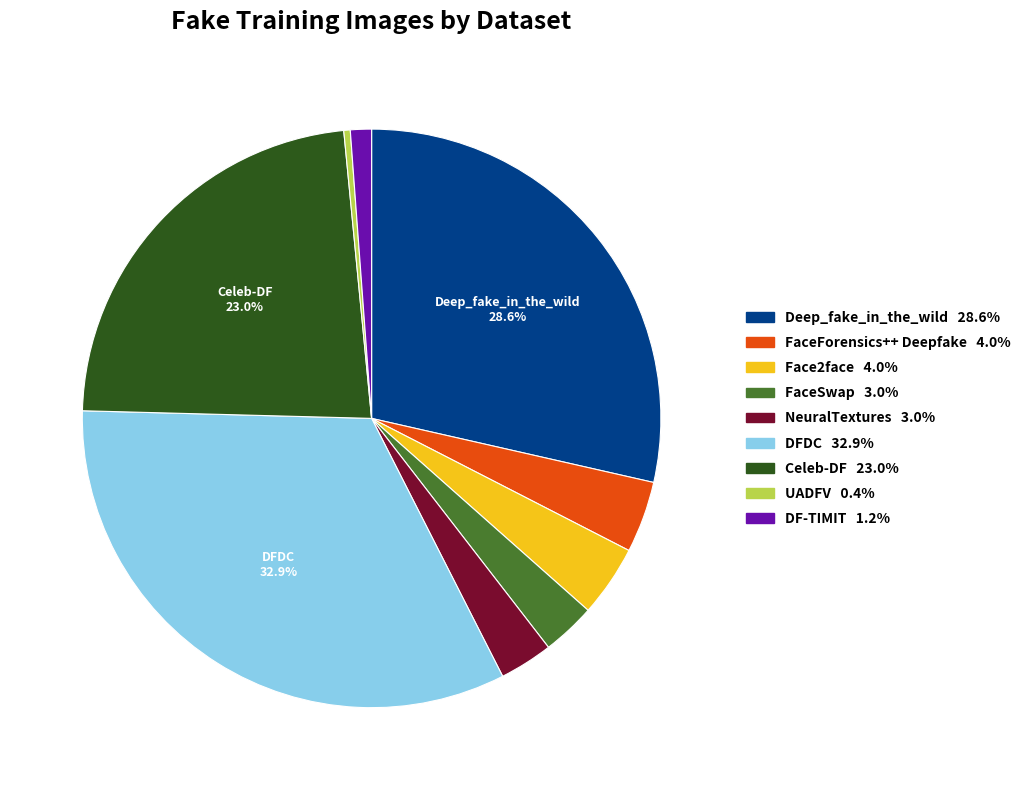

Is there a majority slice in this chart?

No